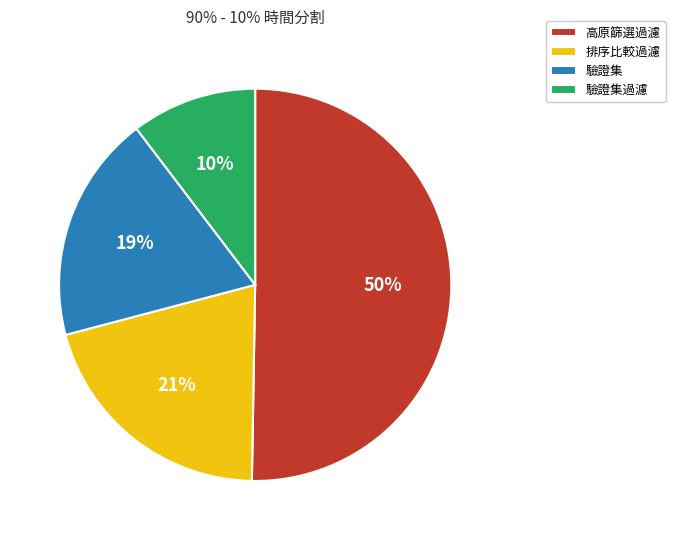

Is it true that 高原篩選過濾 is 50% of the pie?

True